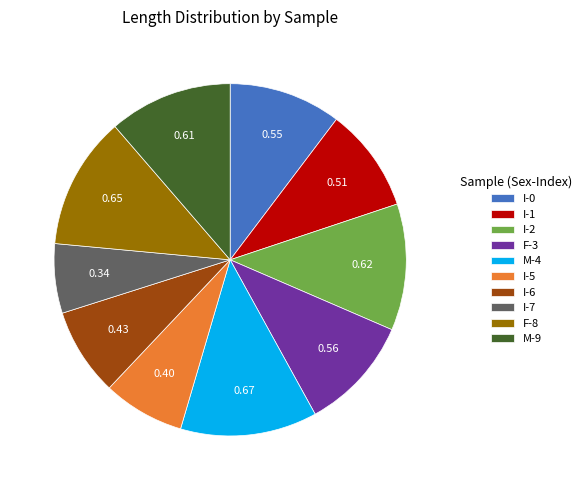

Which has a higher value, M-4 or I-1?

M-4